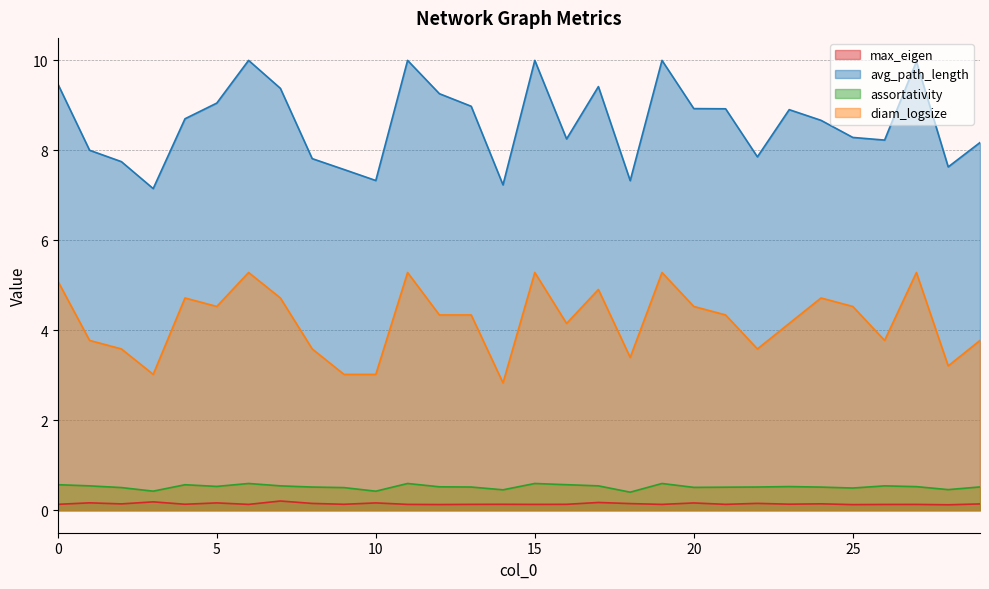

What is the highest value of the assortativity series?

0.6